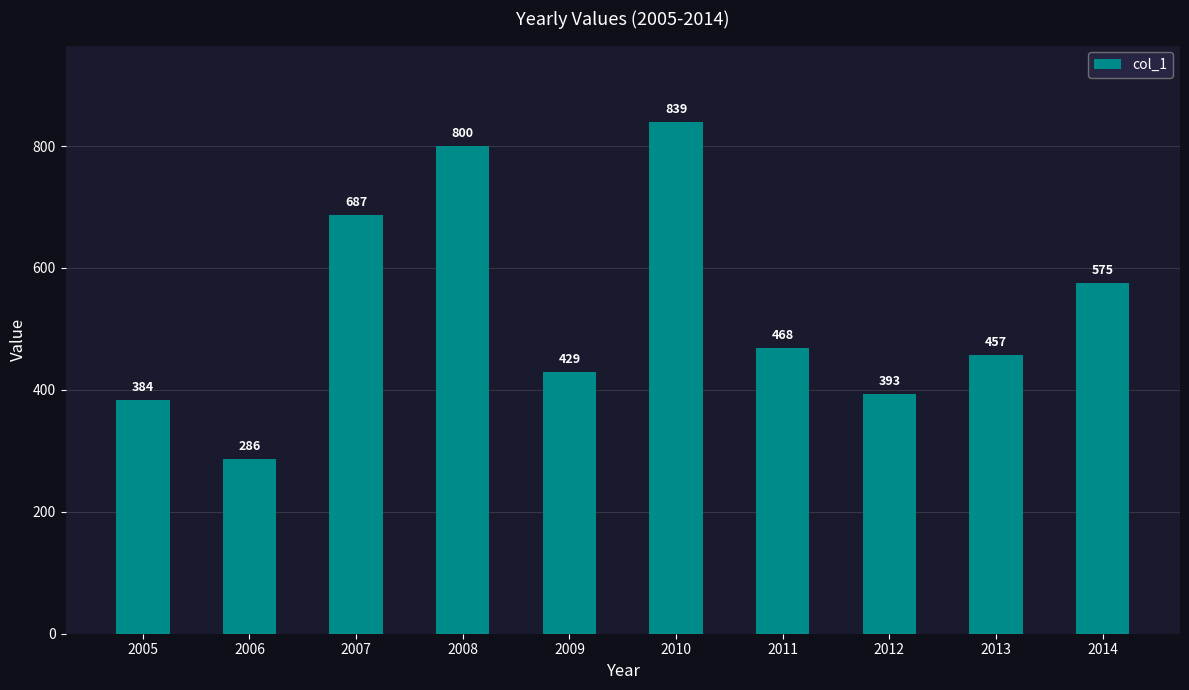

What is the ratio of the value at 2010 to the value at 2014?

1.5